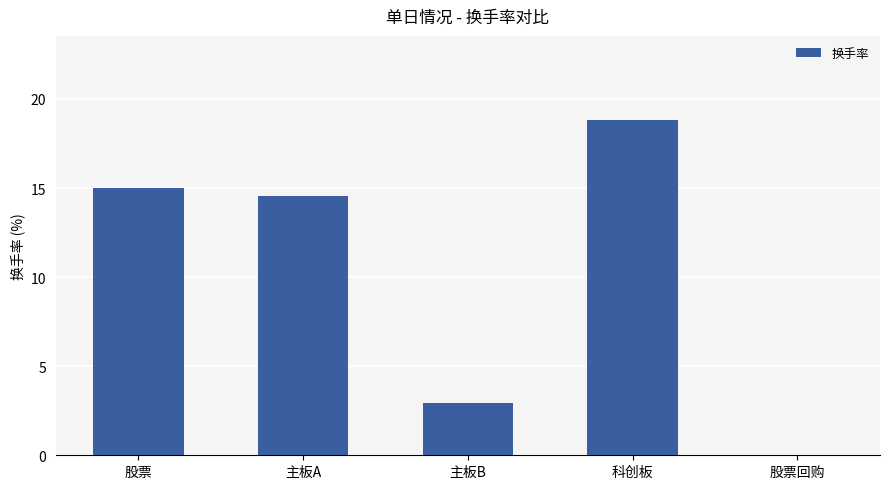

Are the bars grouped side by side (vs. stacked)?

No